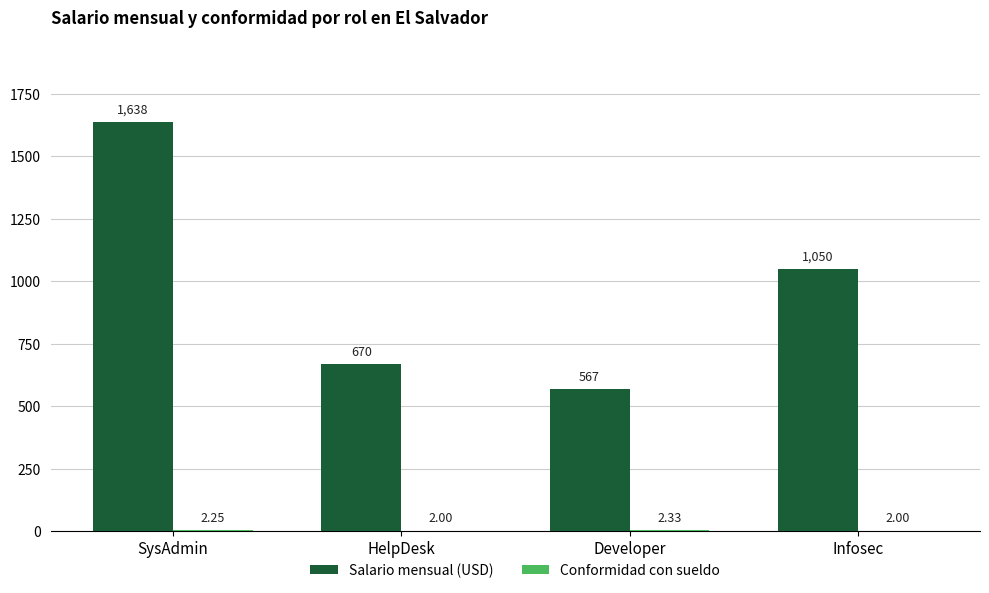

What is the sum of the Salario mensual (USD) values at Developer and Infosec?

1617.0